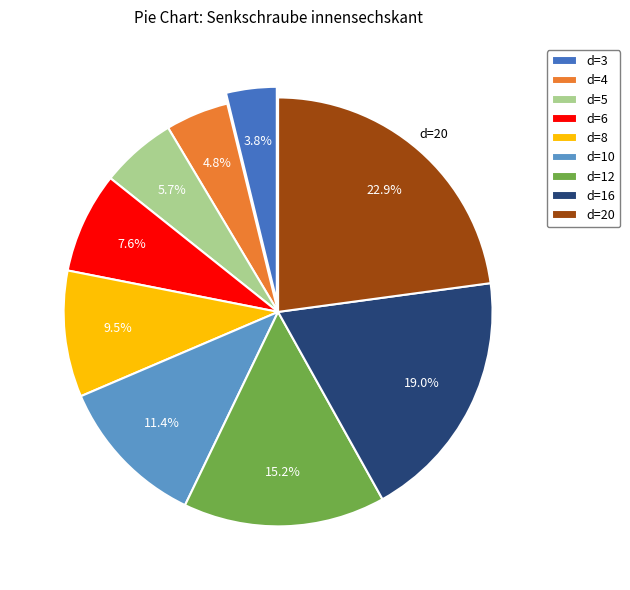

To the nearest percent, what is the combined percentage of d=10 and d=4?

16%